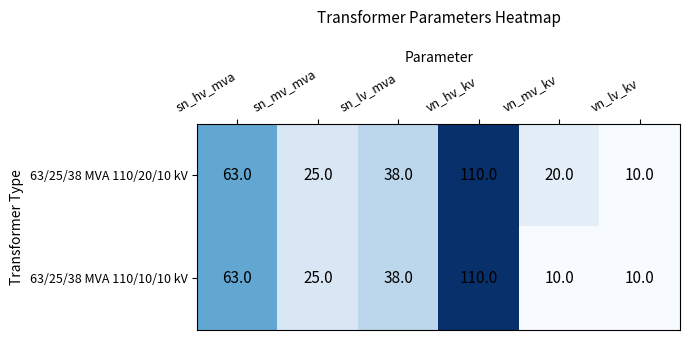

The value of 63/25/38 MVA 110/20/10 kV at sn_hv_mva is 27. True or false?

False